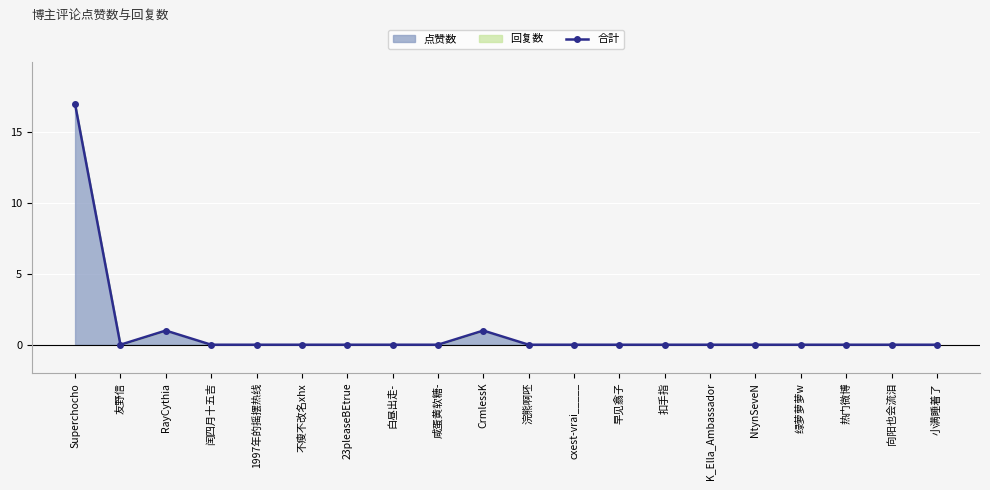

True or false: the data shows 5 at K_Ella_Ambassador.

False